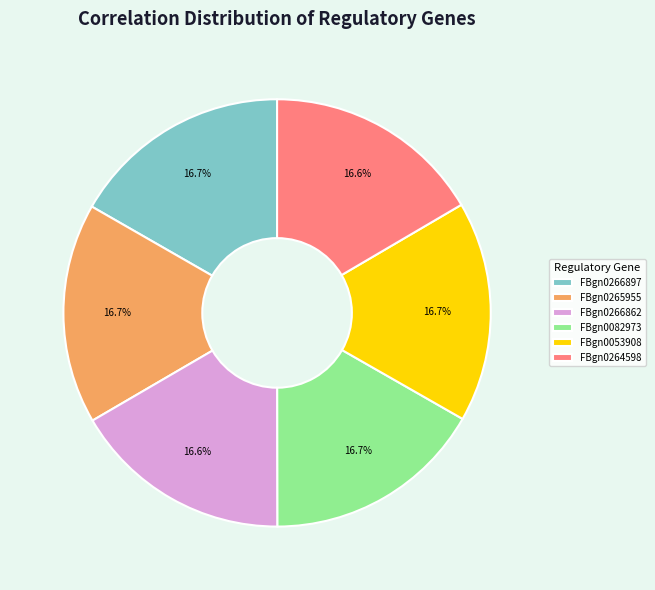

Does FBgn0265955 account for over 50% of the chart?

No